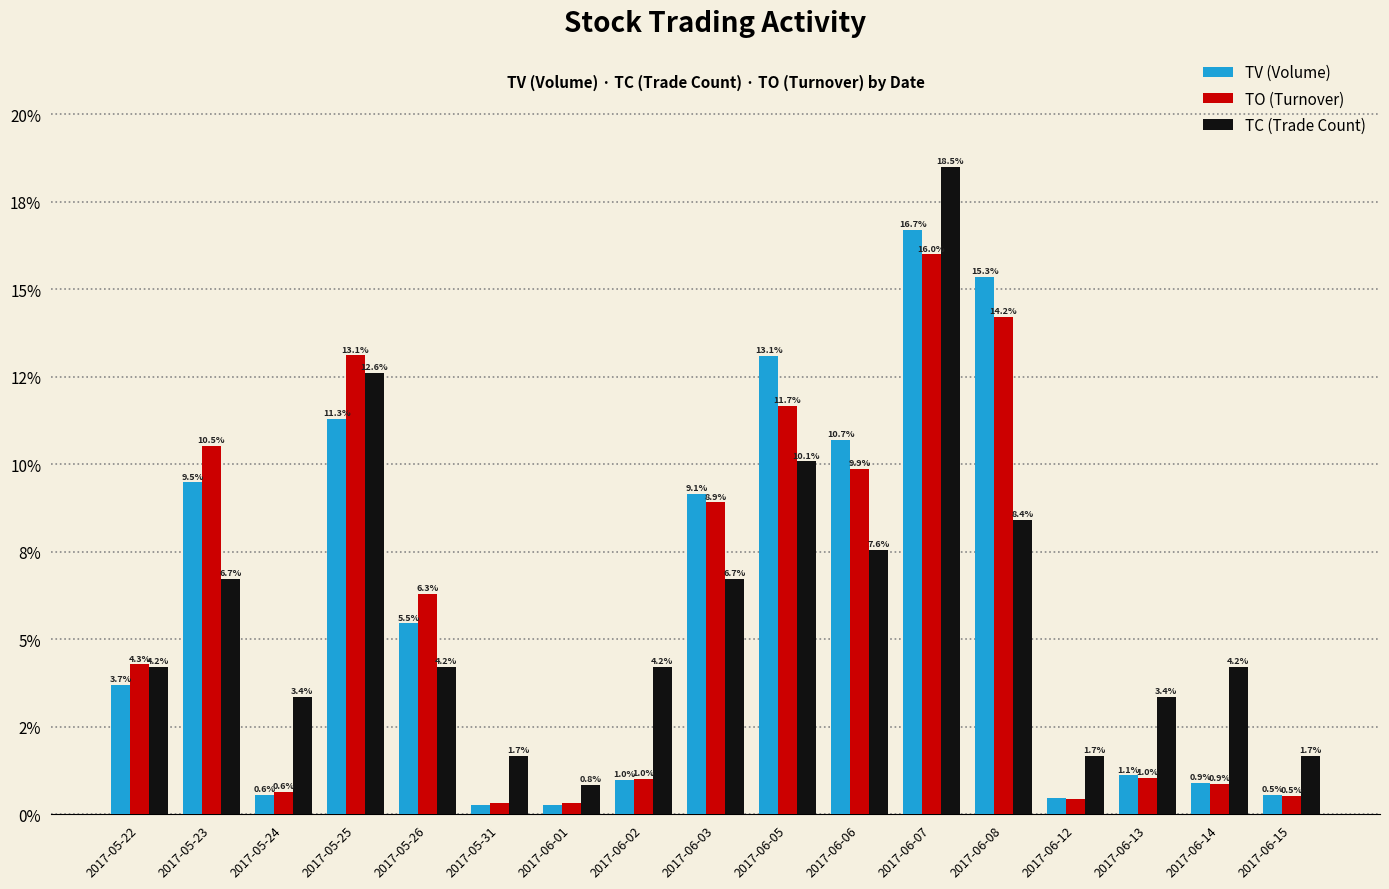

Which series has the widest spread of values?

TC (Trade Count)